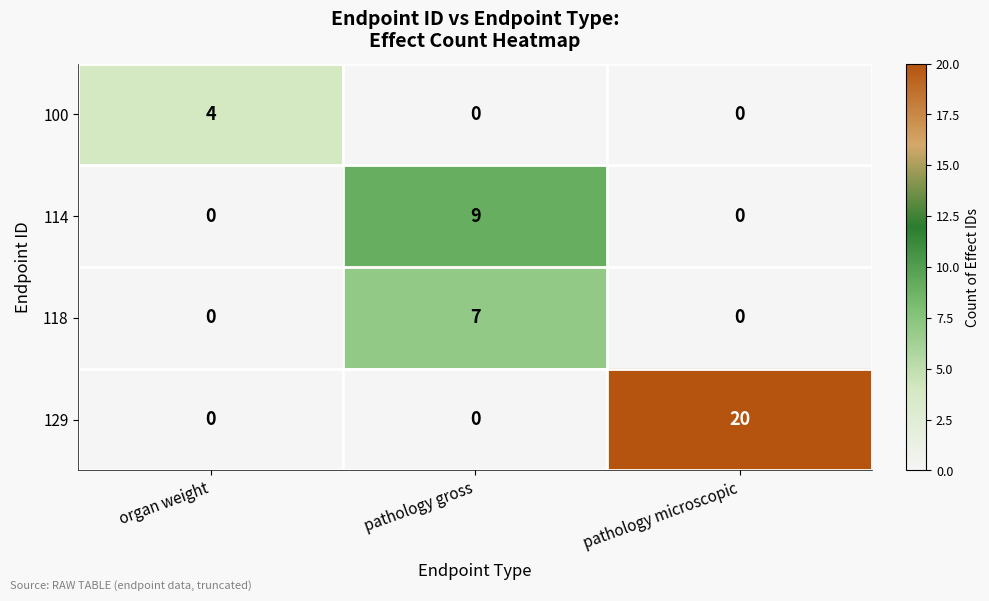

Which series changed the most between organ weight and pathology microscopic?

129